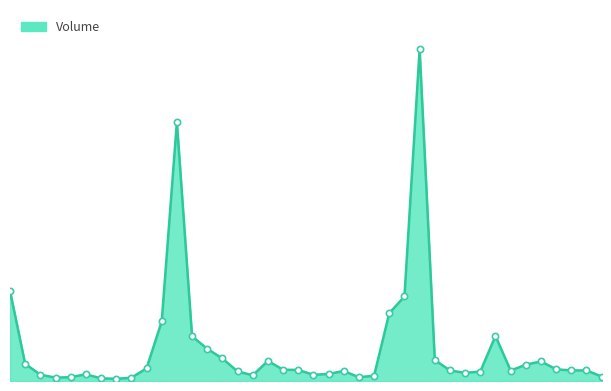

Does the chart have visible grid lines?

No